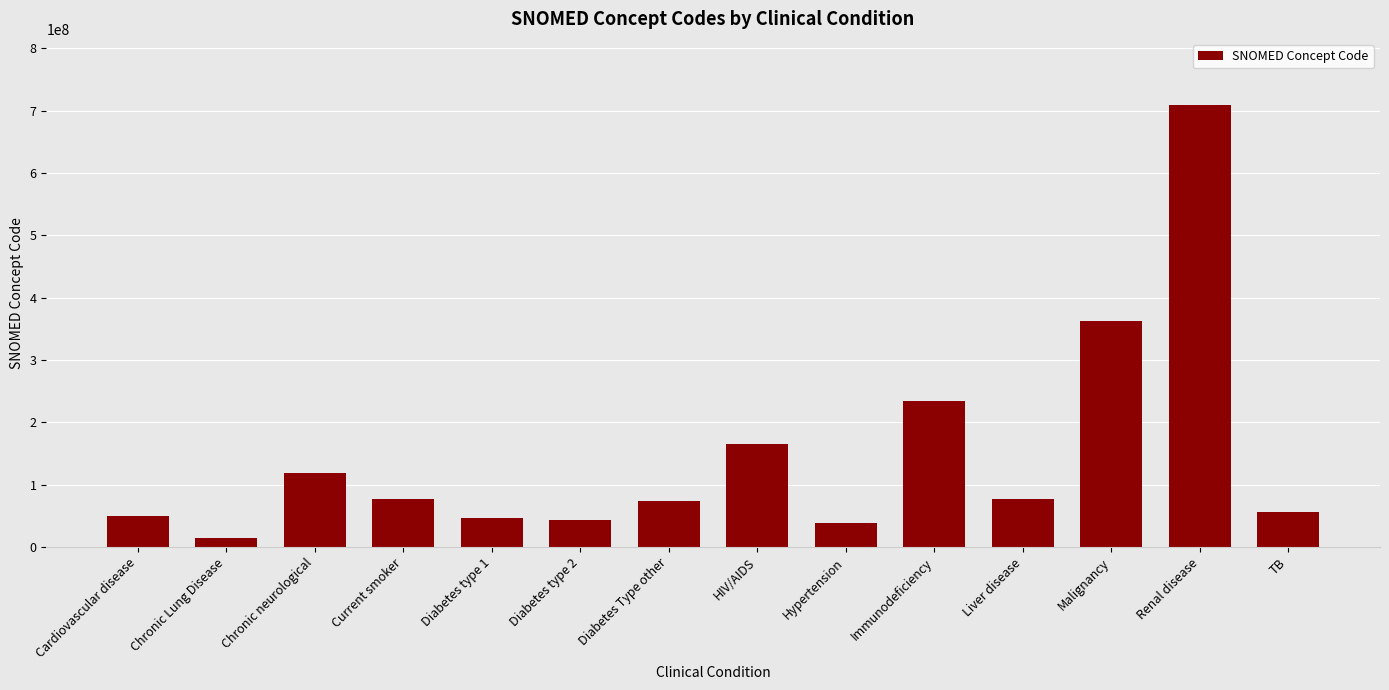

How many bars are there in total?

14